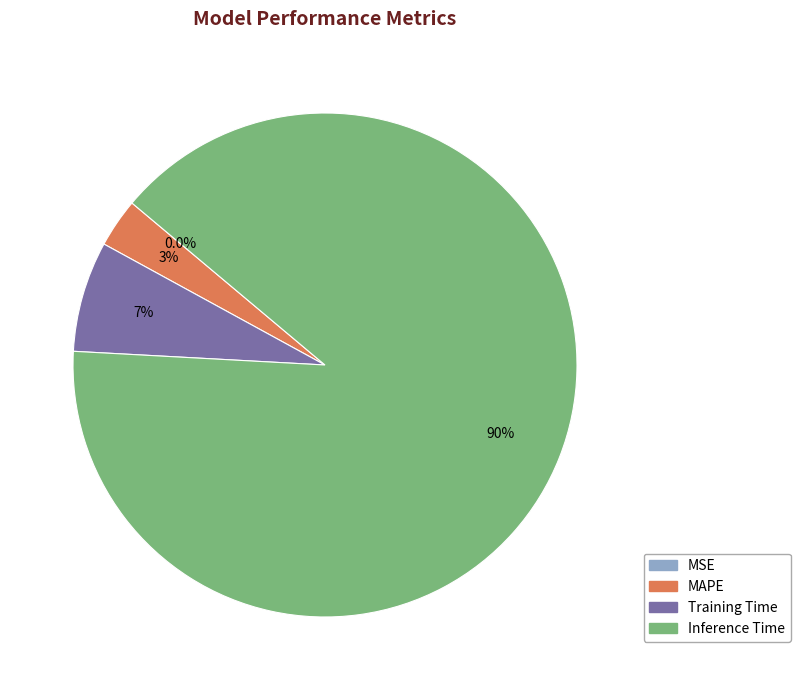

What percentage is the Inference Time slice, to the nearest percent?

90%